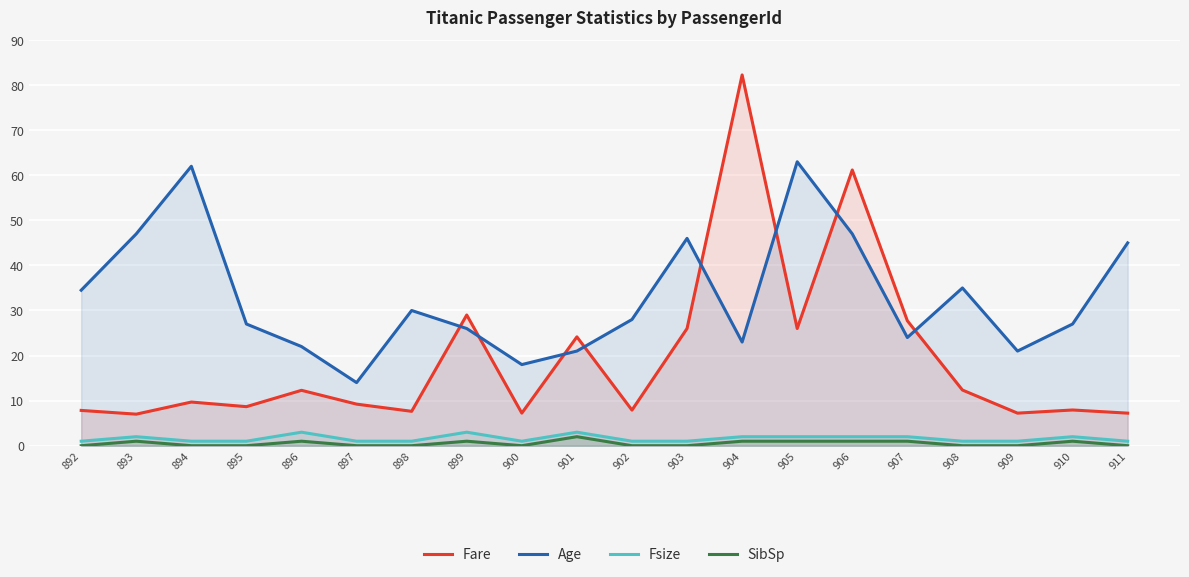

Rank the series by their maximum value, from lowest to highest.

SibSp, Fsize, Age, Fare